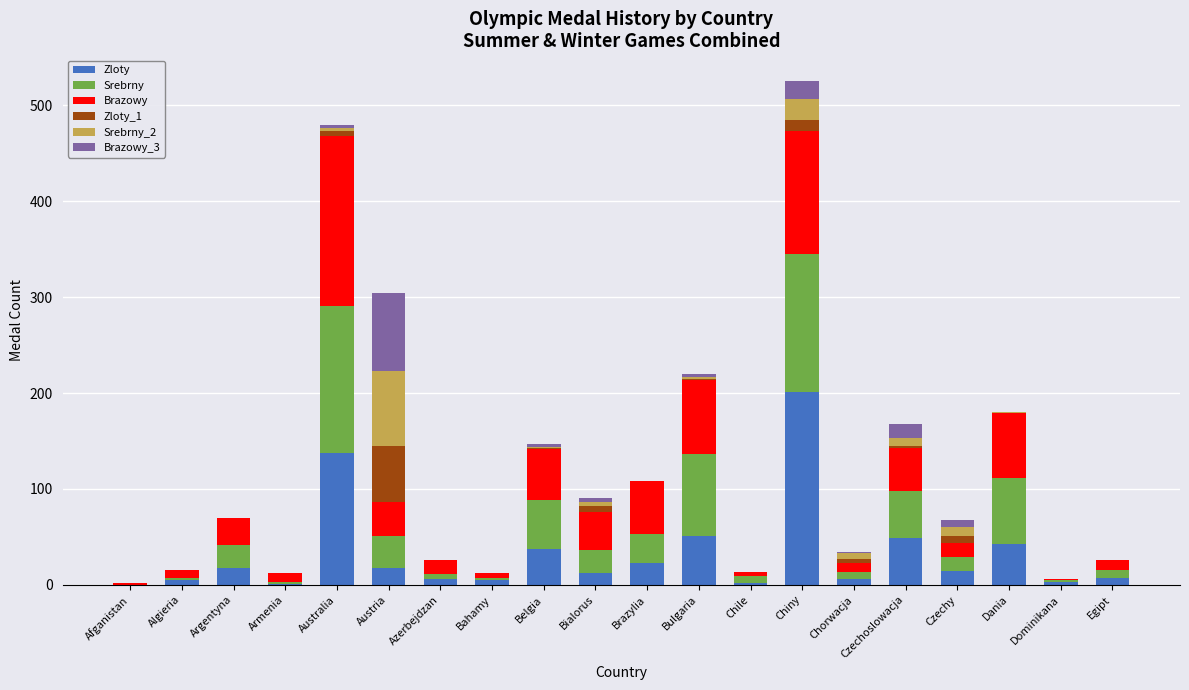

Are the bars grouped side by side (vs. stacked)?

No